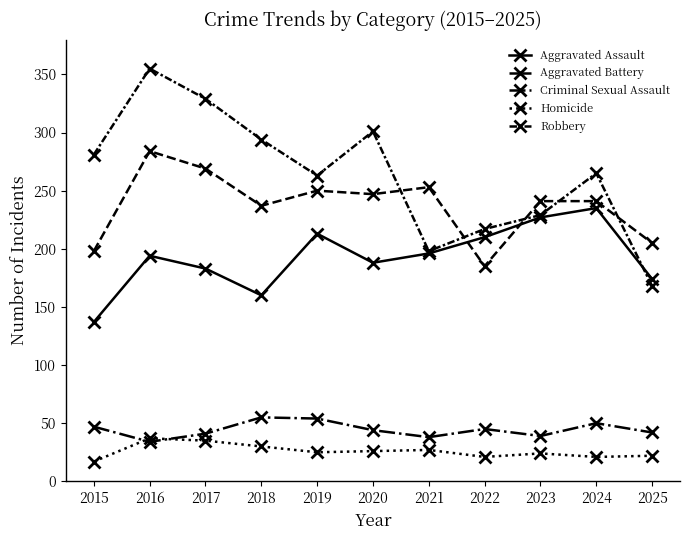

Which series has the largest total across all categories?

Robbery